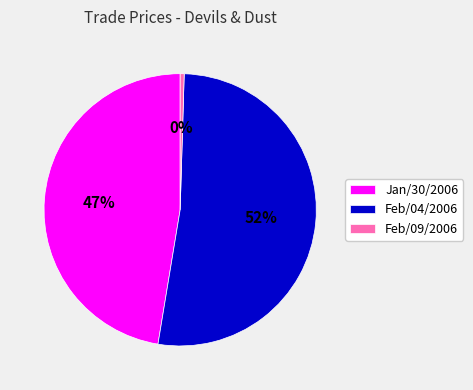

To the nearest percent, what percentage of the pie is Jan/30/2006?

47%